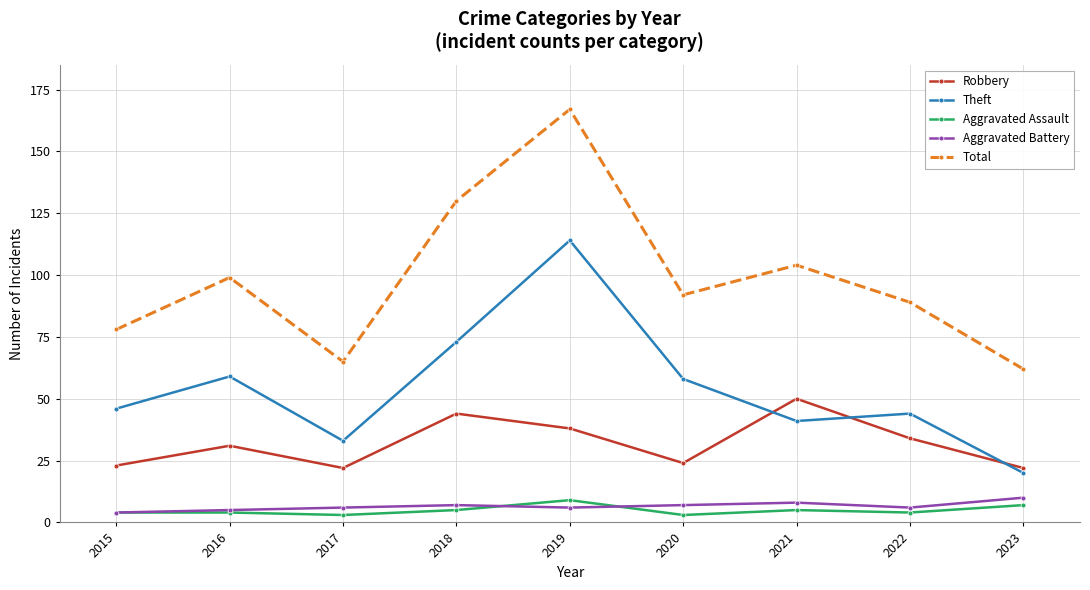

True or false: Total has more than 2 points higher than both neighbors.

True